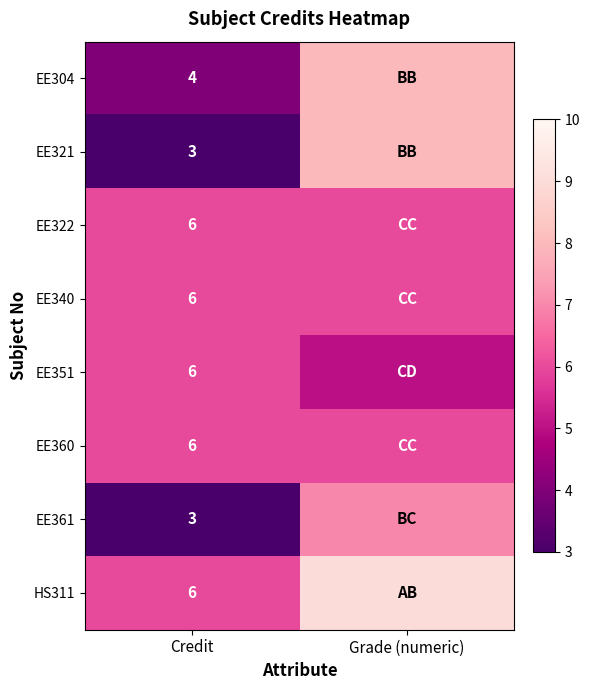

What is the total value across all series at Credit?

40